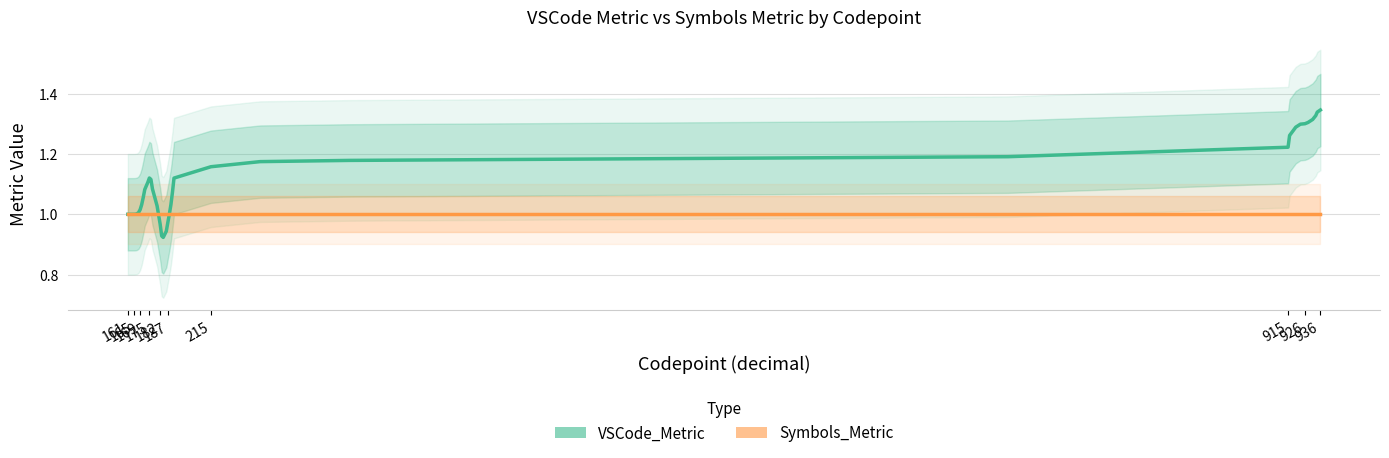

List the series in order of their peak value, highest first.

VSCode_Metric, Symbols_Metric